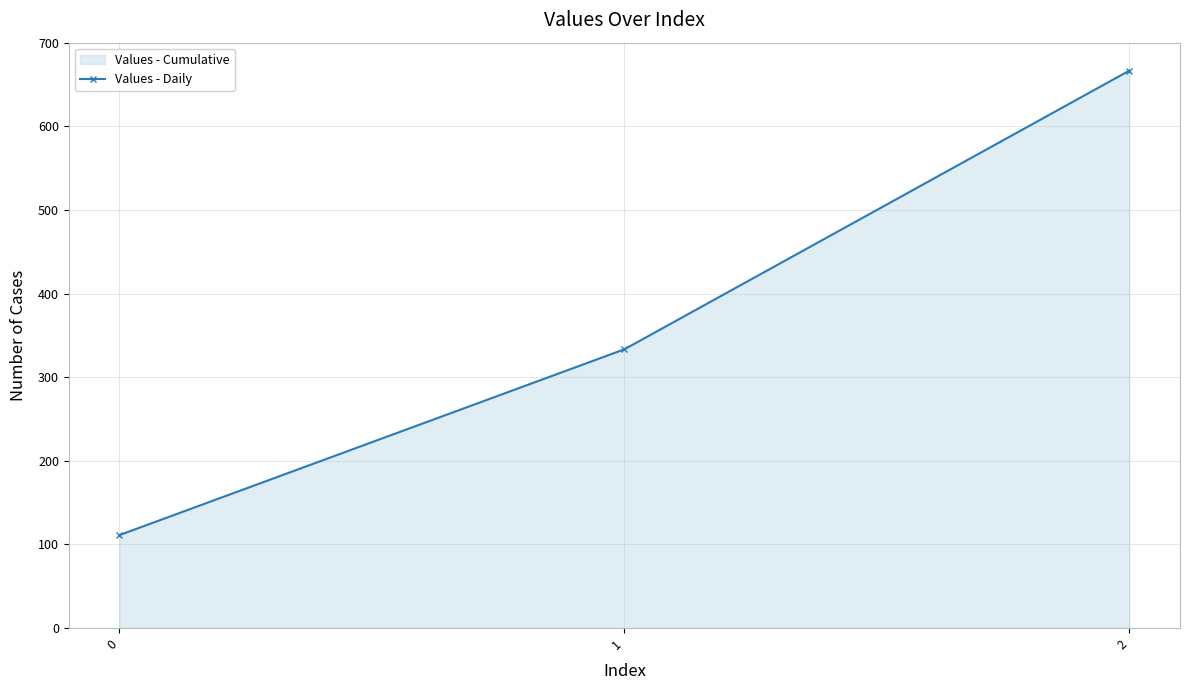

Reading left to right, transcribe all the data shown in this chart.

0=111.1	1=333.3	2=666.7